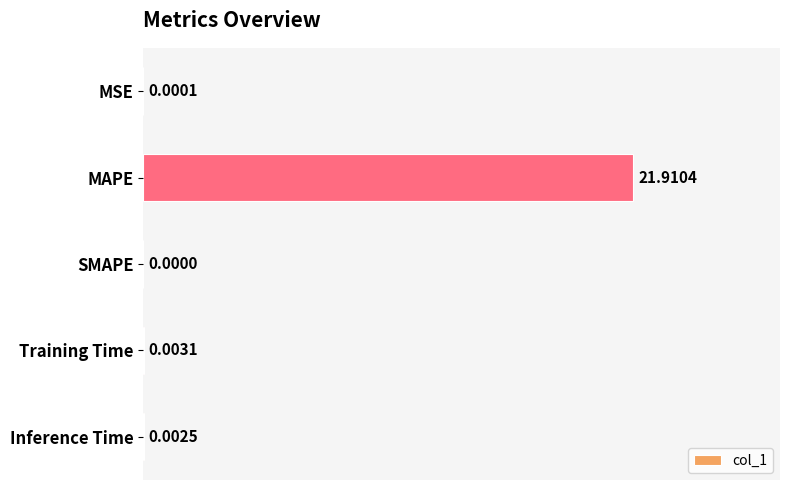

Between MAPE and MSE, which is larger?

MAPE